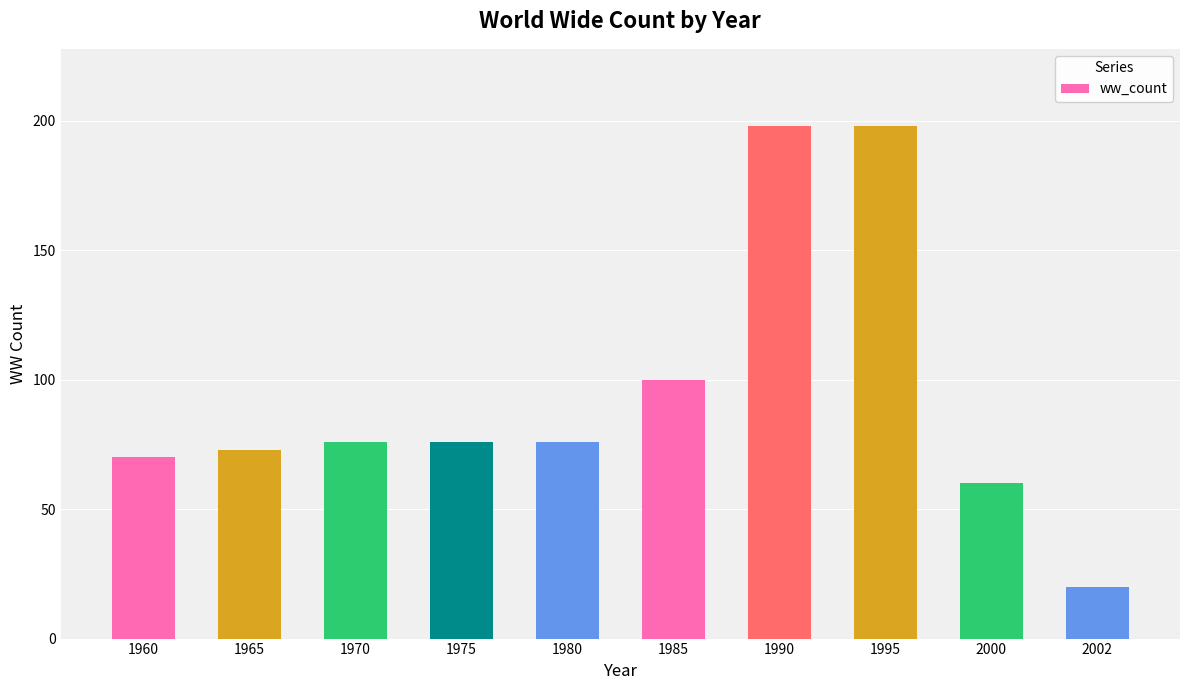

What is the difference between the second highest and second lowest values?

138